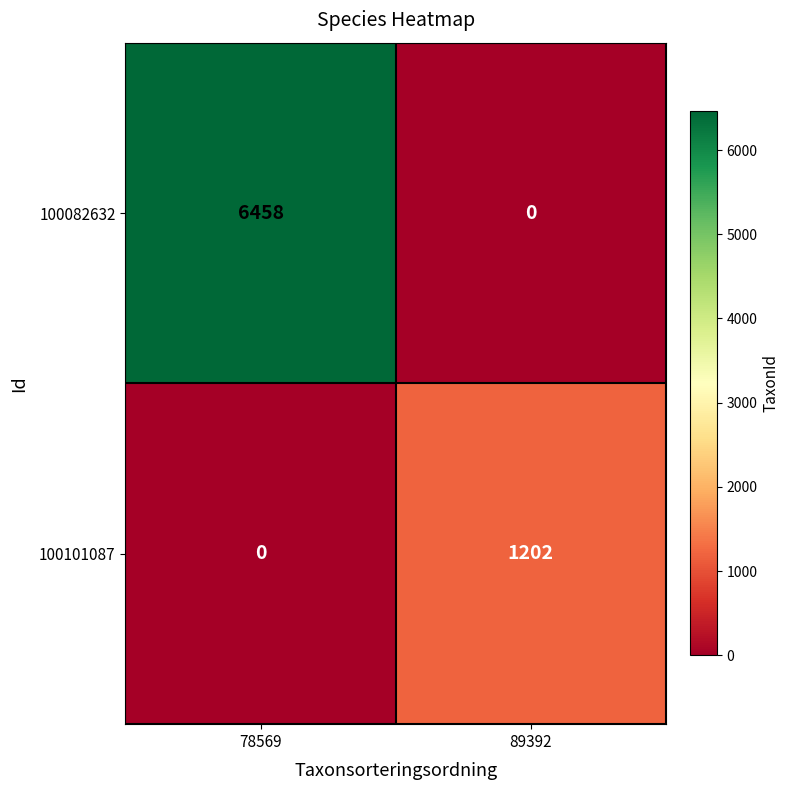

Reading left to right, list all the values displayed in this chart.

100082632: 6458	0
100101087: 0	1202